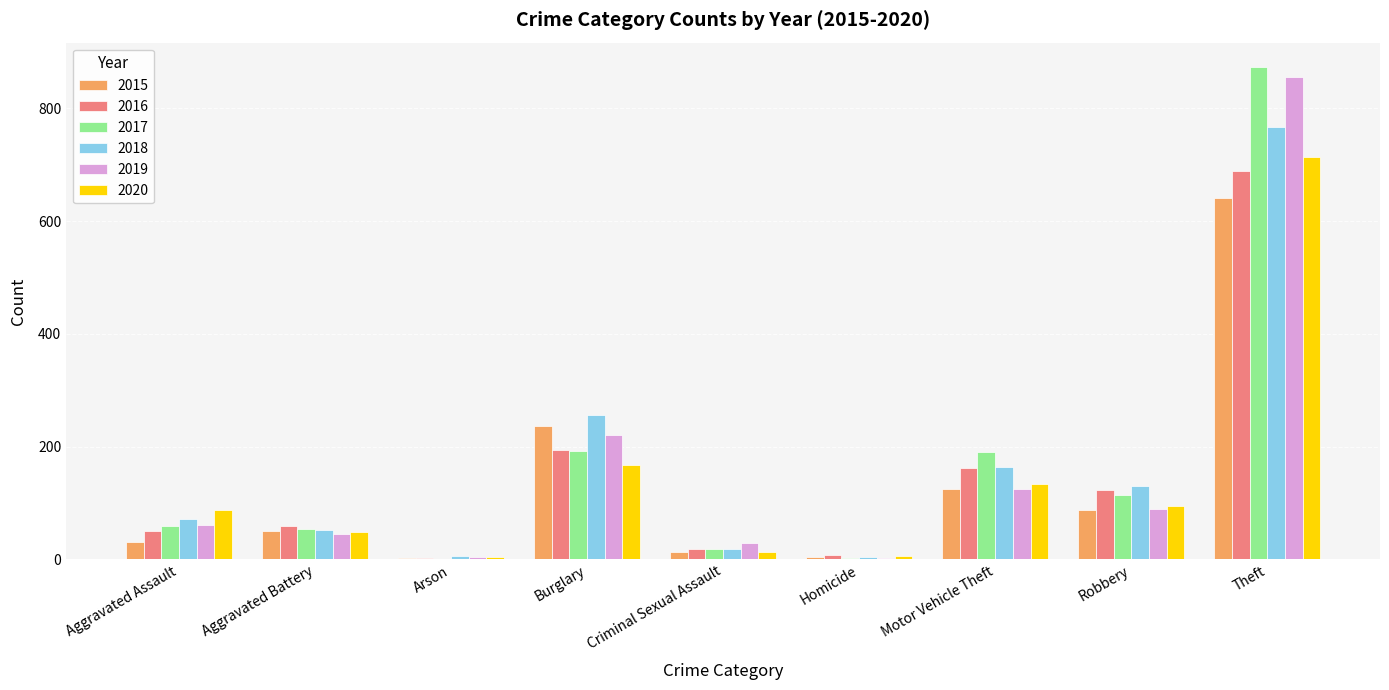

Between Aggravated Battery and Theft, which series saw the biggest shift?

2017